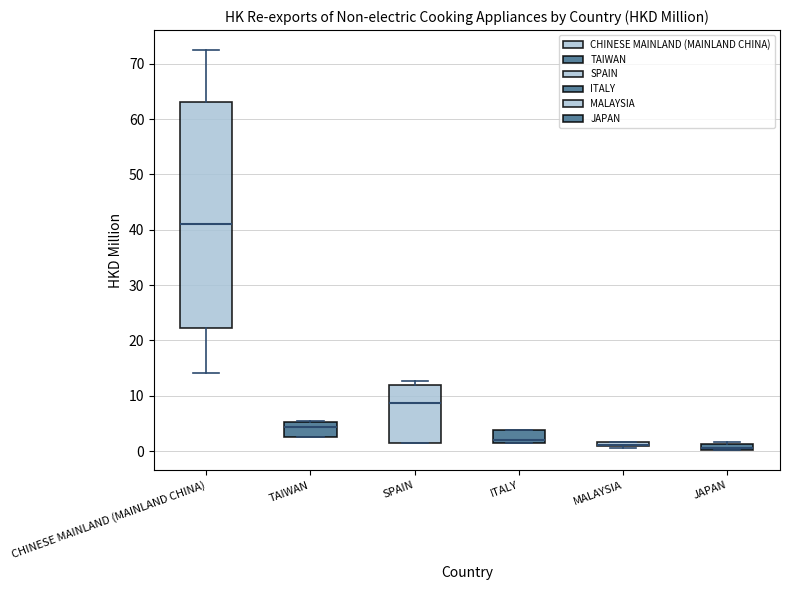

Where does the median line of the box for SPAIN sit on the y-axis? The values are not printed on the chart, so give them approximately, as read against the axis.

9